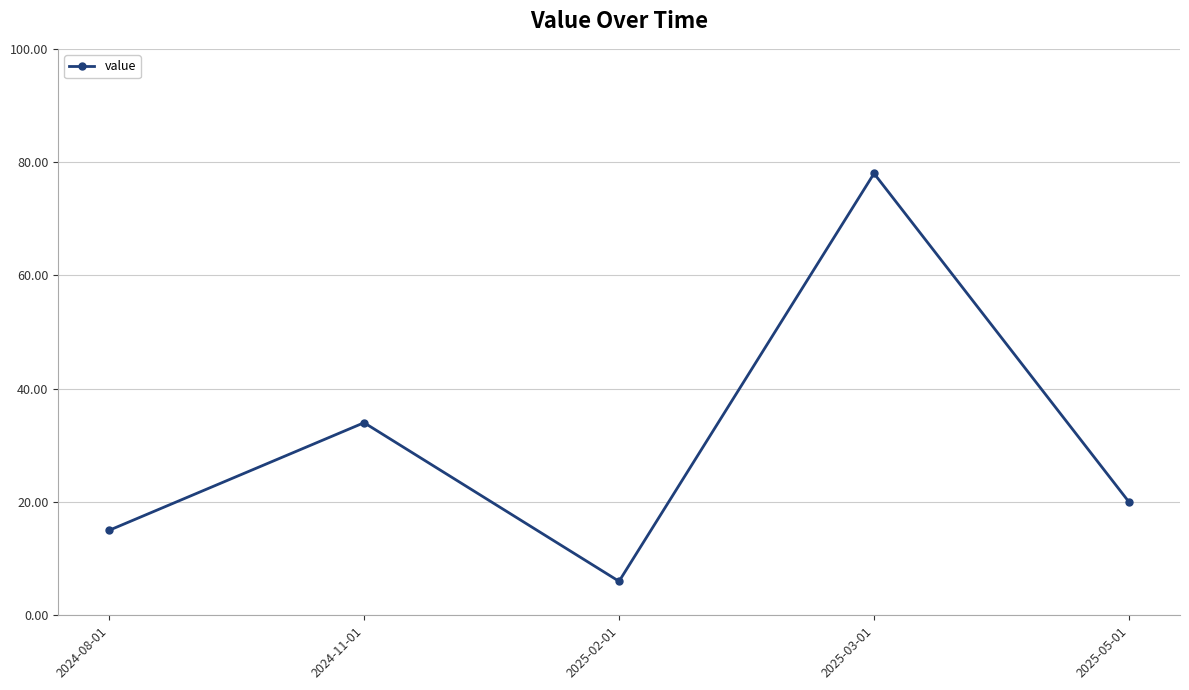

Reading left to right, extract all data points from this chart.

15	34	6	78	20